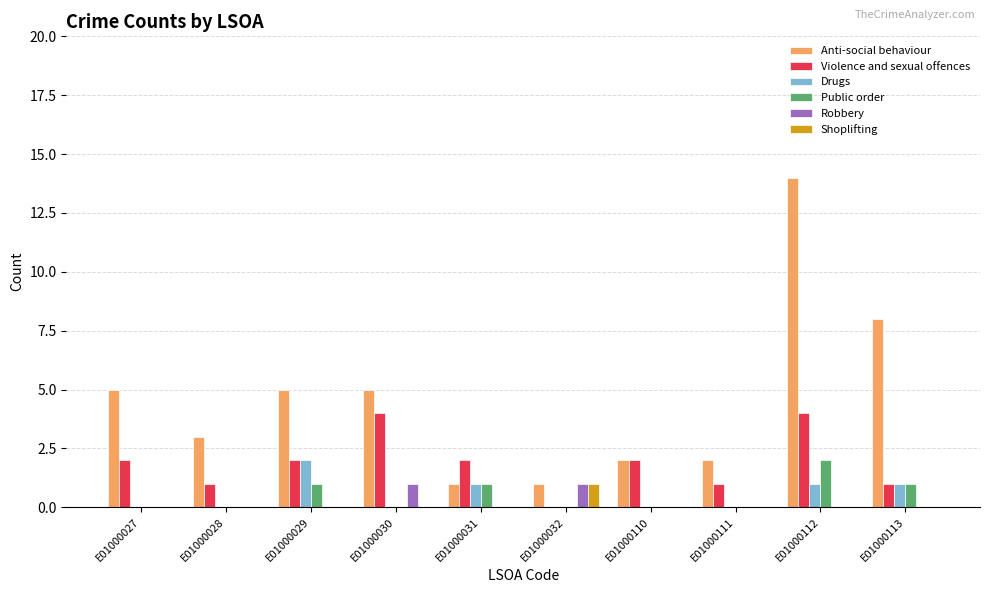

How many groups of bars are there?

10